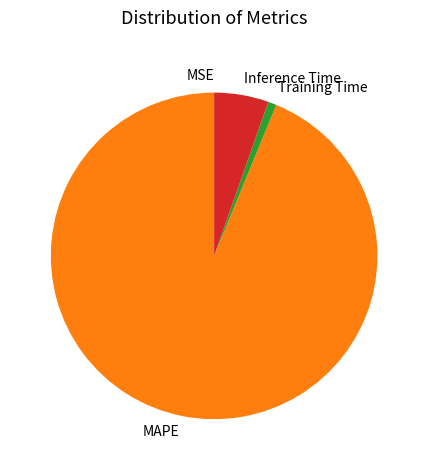

Is it true that MAPE is 94% of the pie?

True